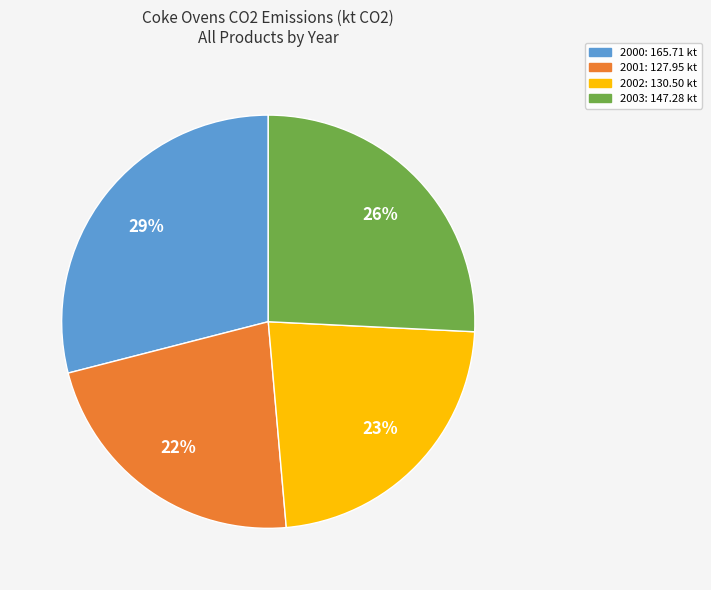

Which slice is the largest?

2000